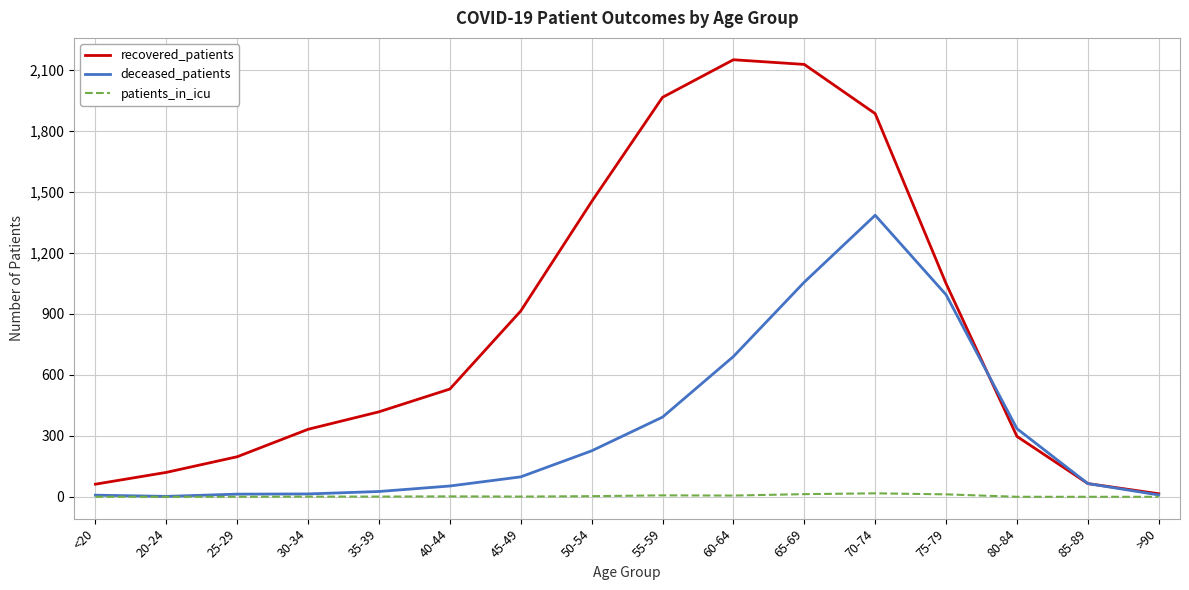

What is the maximum value for deceased_patients?

1385